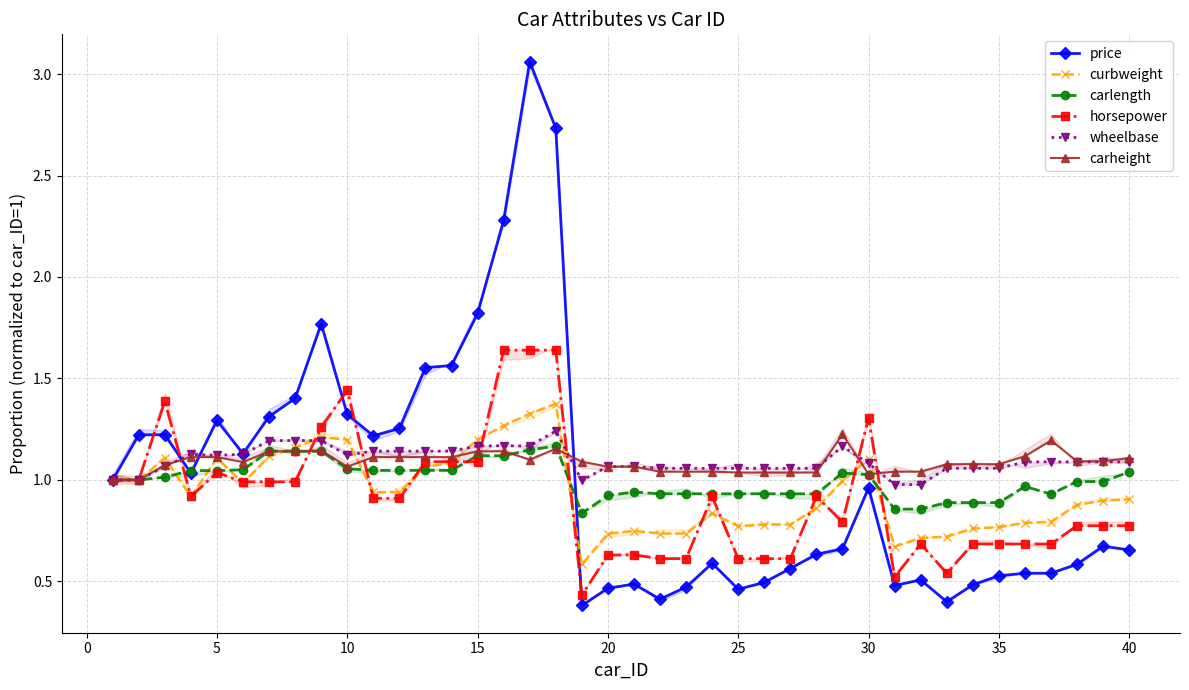

Read the price value at 20.

0.5